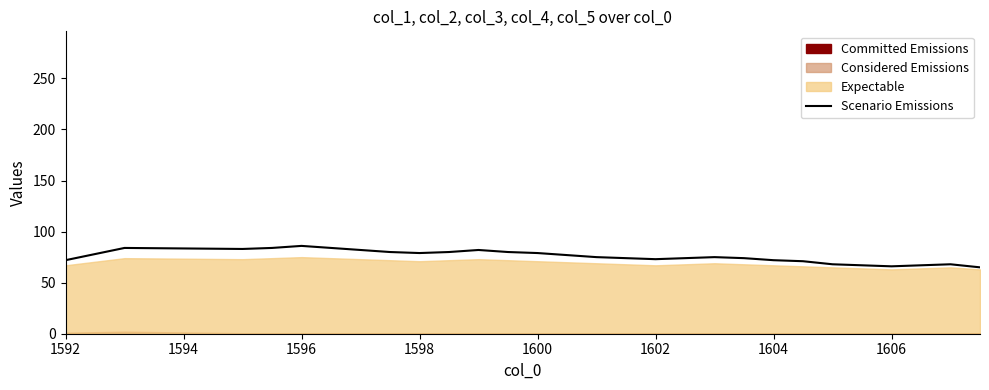

How many lines are shown in the chart?

1